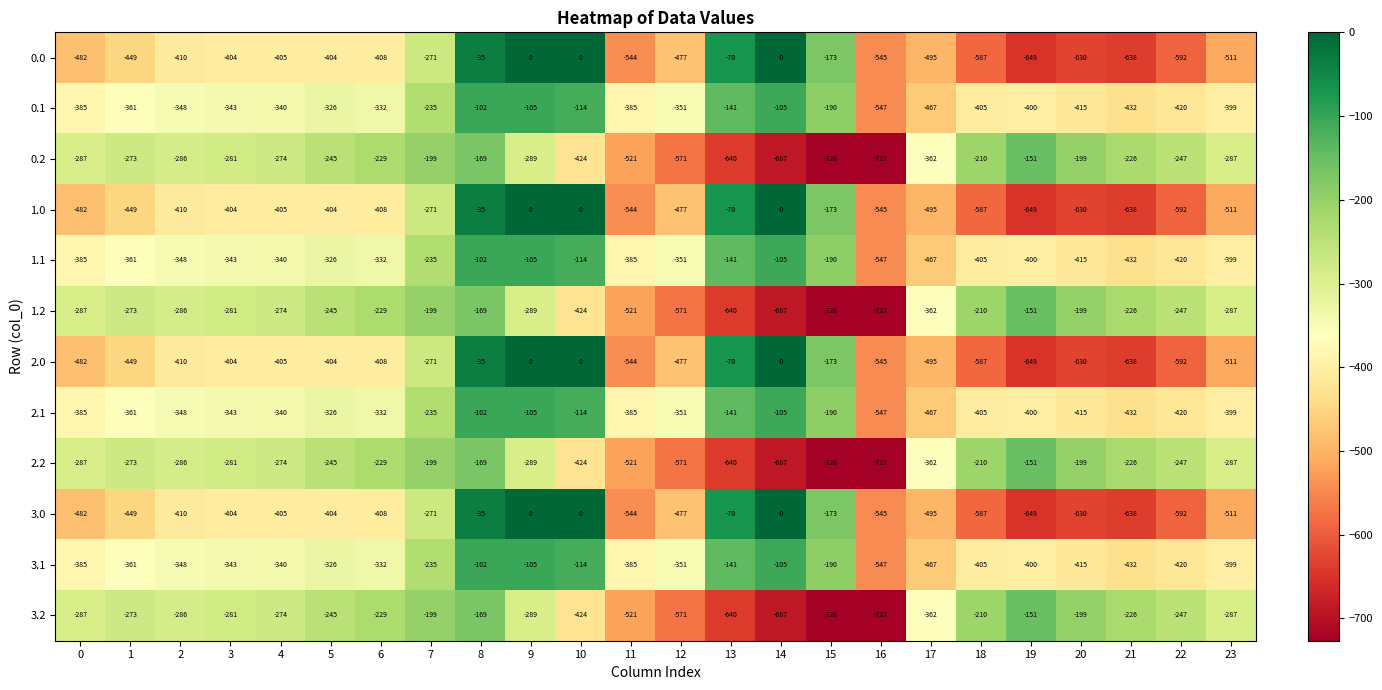

What value does the 1.1 series have at 0, to the nearest 5?

-385